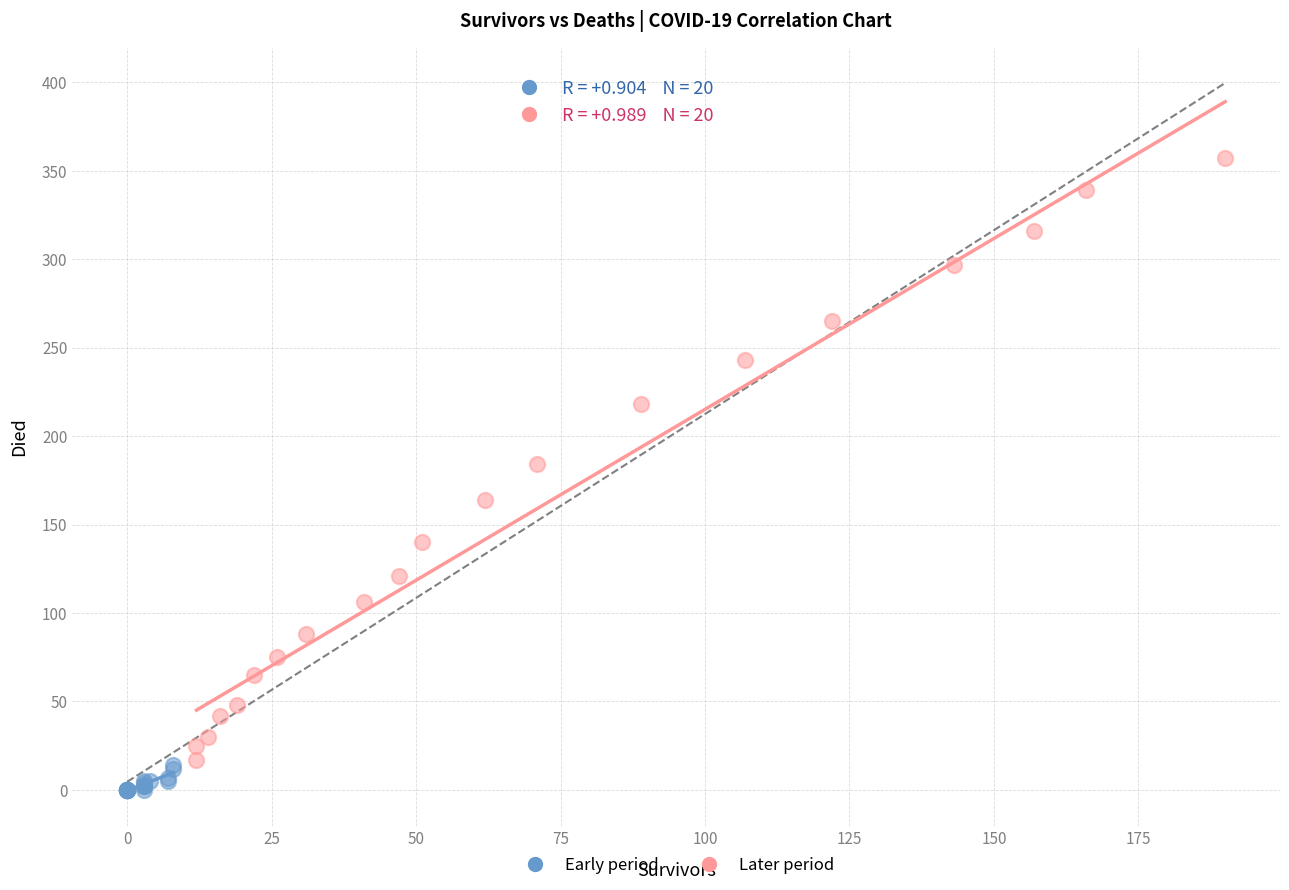

Which series contains the highest Y value?

Later period